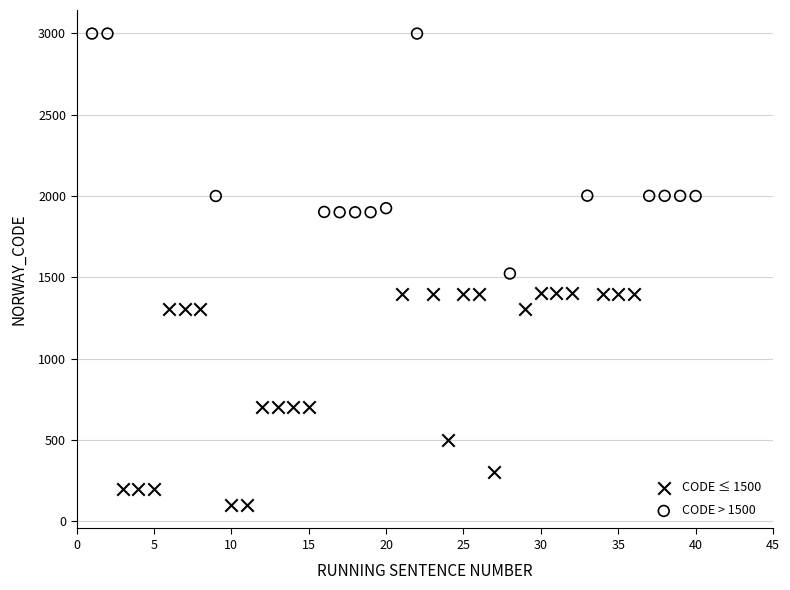

Which series has the widest spread of Y values?

CODE > 1500